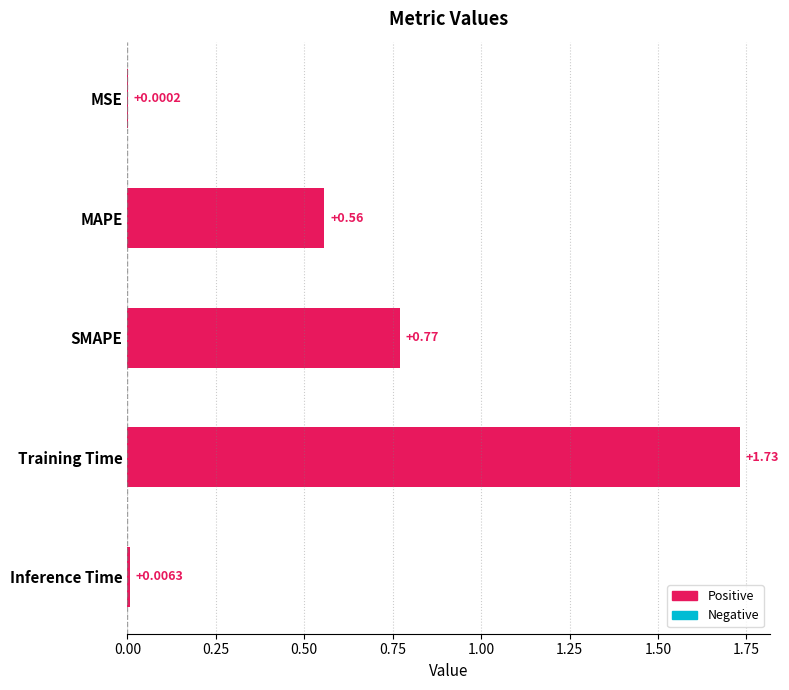

Which label corresponds to the largest value in the chart?

Training Time